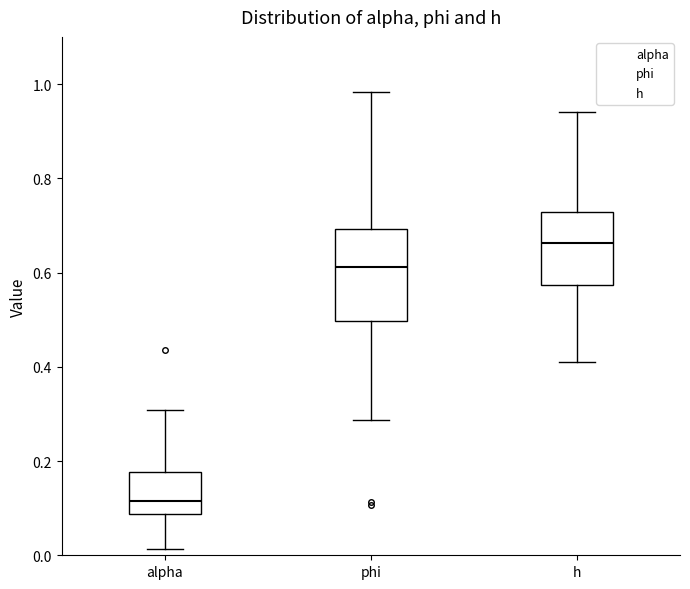

Which box's median line is the lowest?

alpha